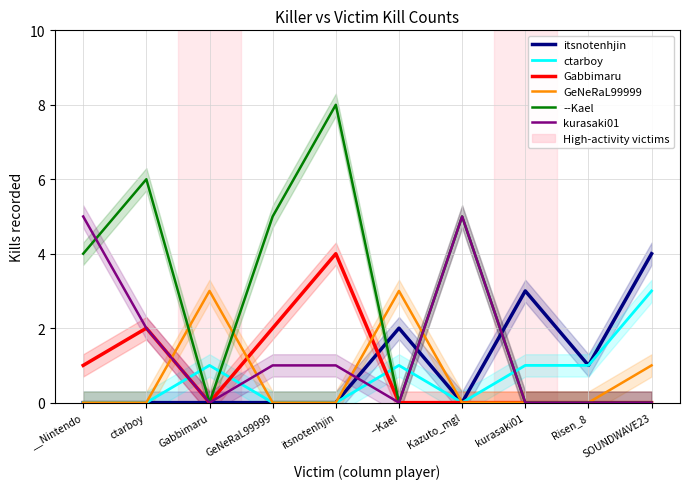

Which category has the highest value in the Gabbimaru series?

itsnotenhjin